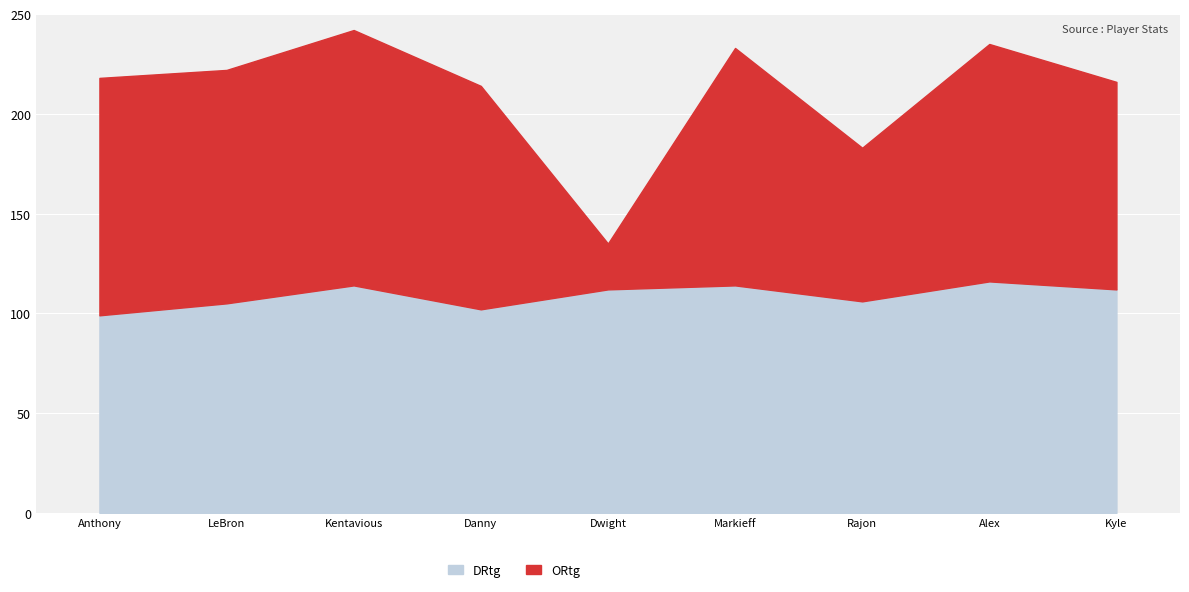

List the series in order of their peak value, highest first.

ORtg, DRtg